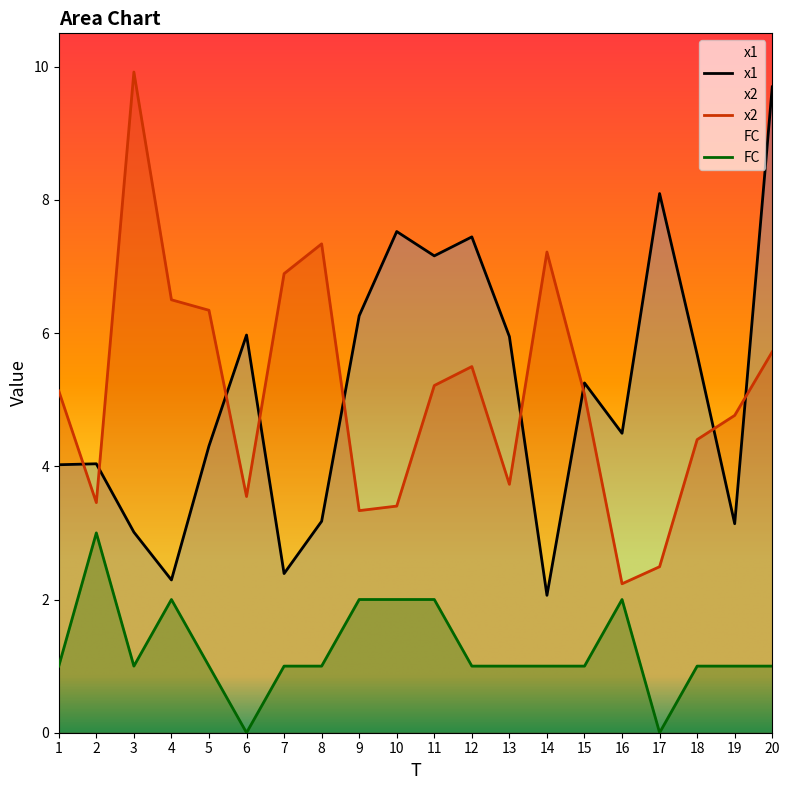

What is the value of the x2 point at the 16th from the left?

2.2